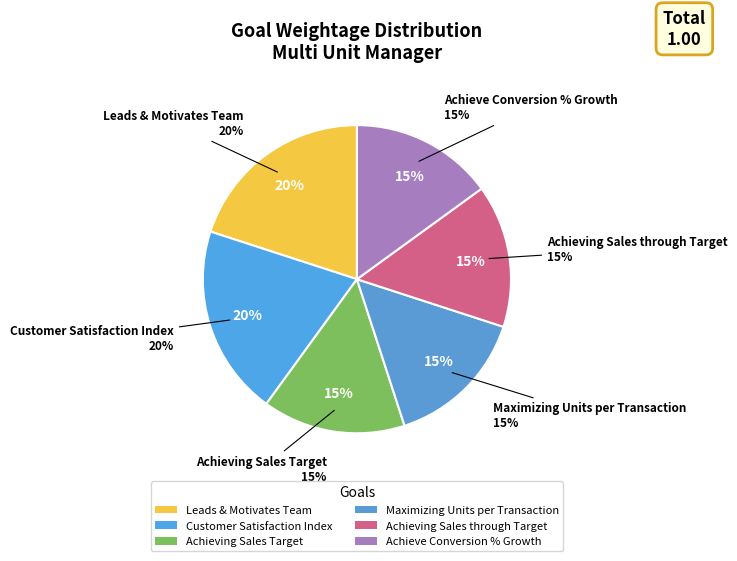

Rank the categories by value from highest to lowest.

Leads & Motivates Team, Customer Satisfaction Index, Achieving Sales Target, Maximizing Units per Transaction, Achieving Sales through Target, Achieve Conversion % Growth